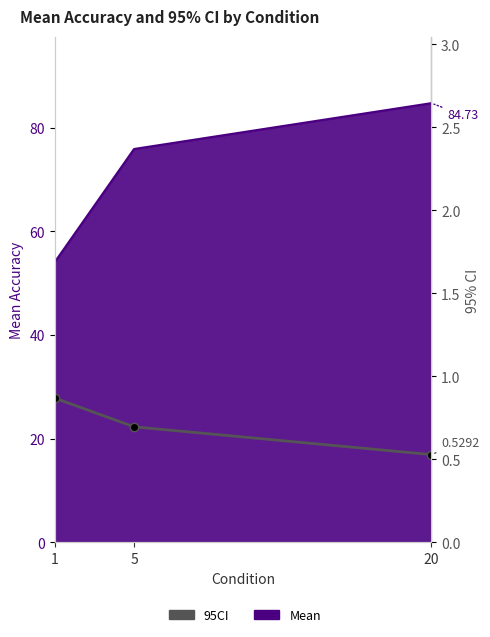

The chart shows a value of 0.4 at 5. True or false?

False